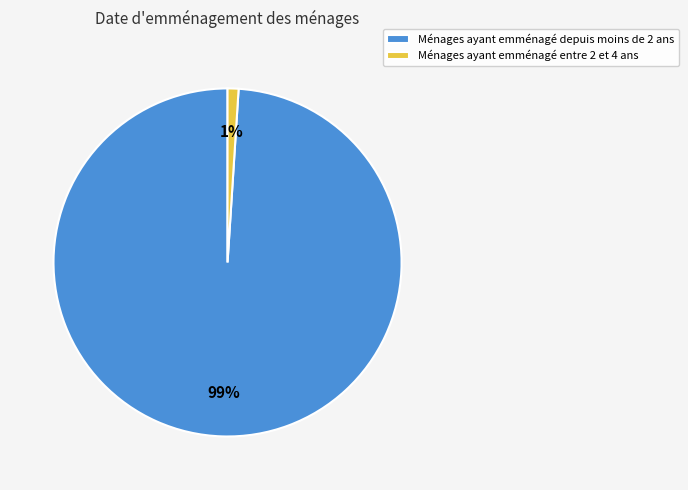

To the nearest percent, what is the difference between the largest and smallest slice percentages?

98%